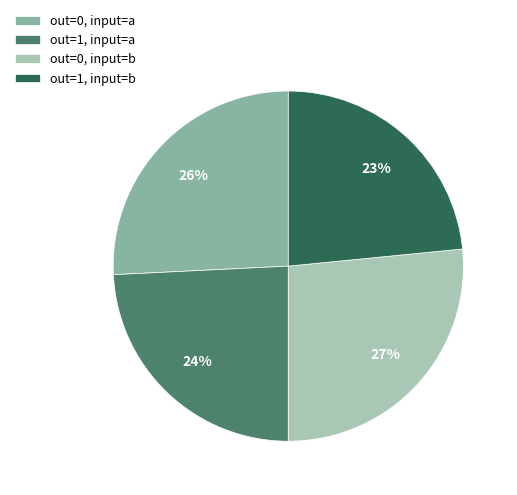

What percentage is the out=1, input=a slice, to the nearest percent?

24%